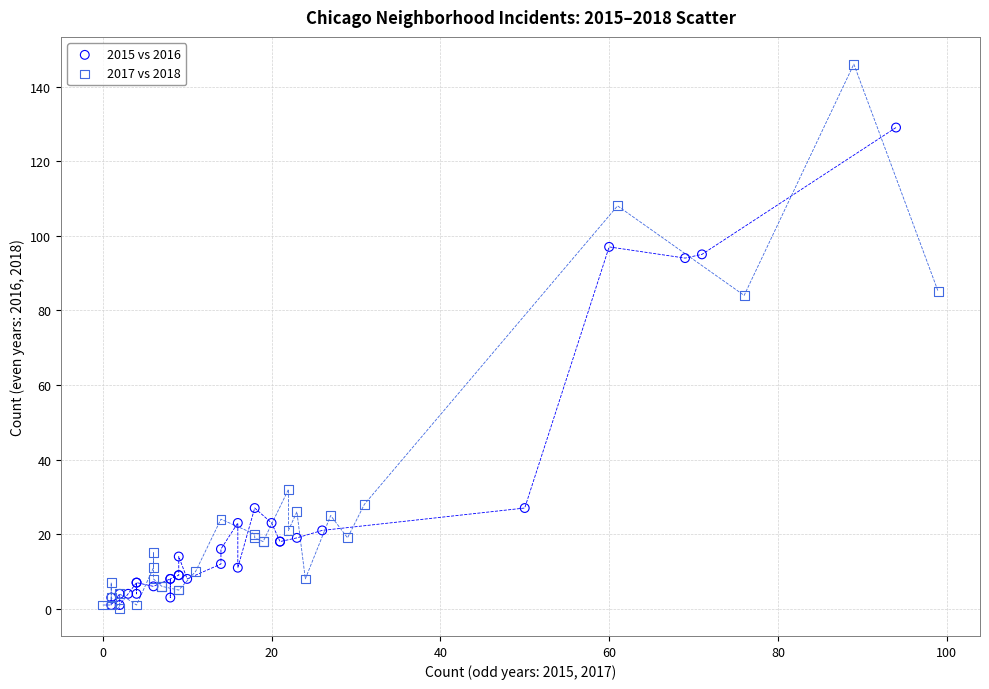

Which series reaches the maximum Y coordinate?

2017 vs 2018